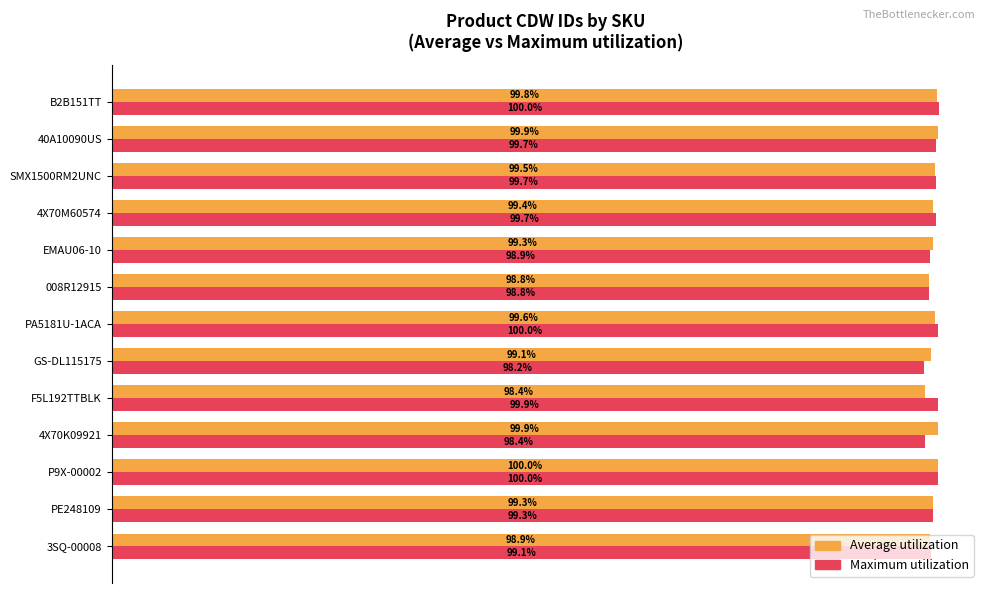

What are all the series names shown in the legend?

Average utilization, Maximum utilization